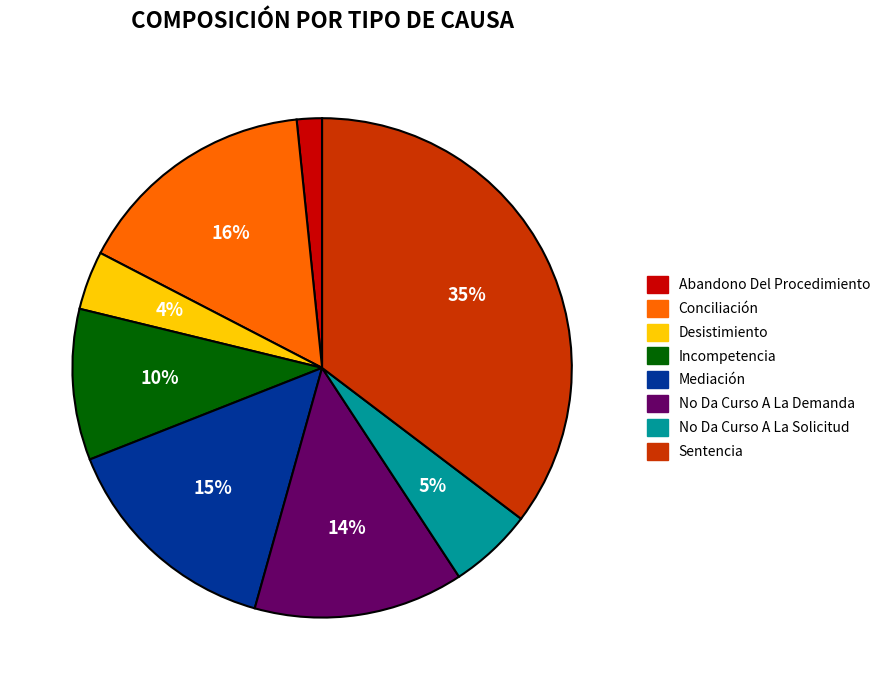

The No Da Curso A La Solicitud slice represents 5% of the pie. True or false?

True